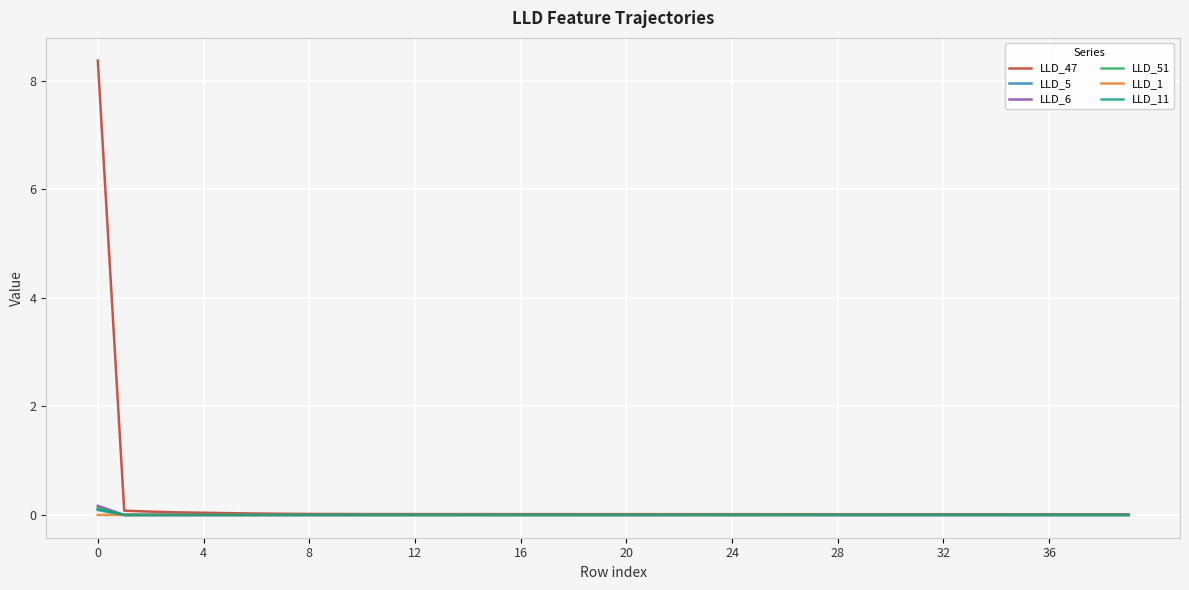

Which series has the largest range (max minus min)?

LLD_47